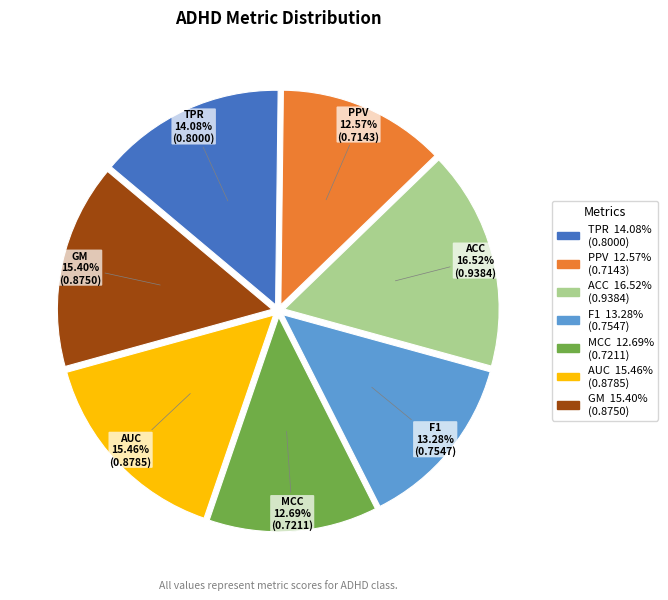

Do ACC and MCC together represent more than half of the pie?

No